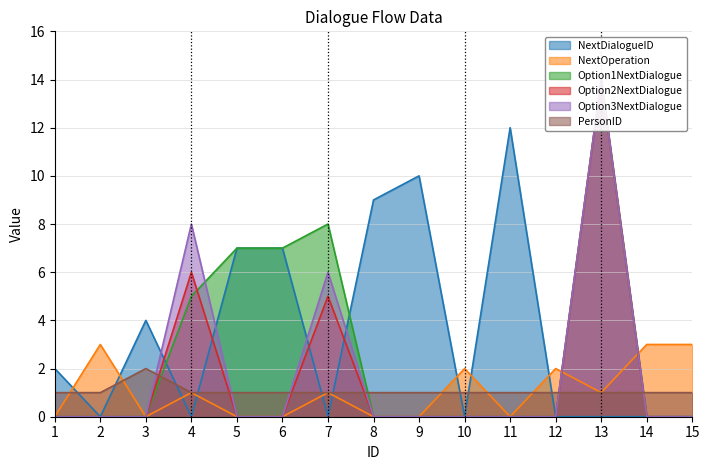

At 7, list the series in order from largest to smallest.

Option1NextDialogue, Option3NextDialogue, Option2NextDialogue, NextOperation, PersonID, NextDialogueID